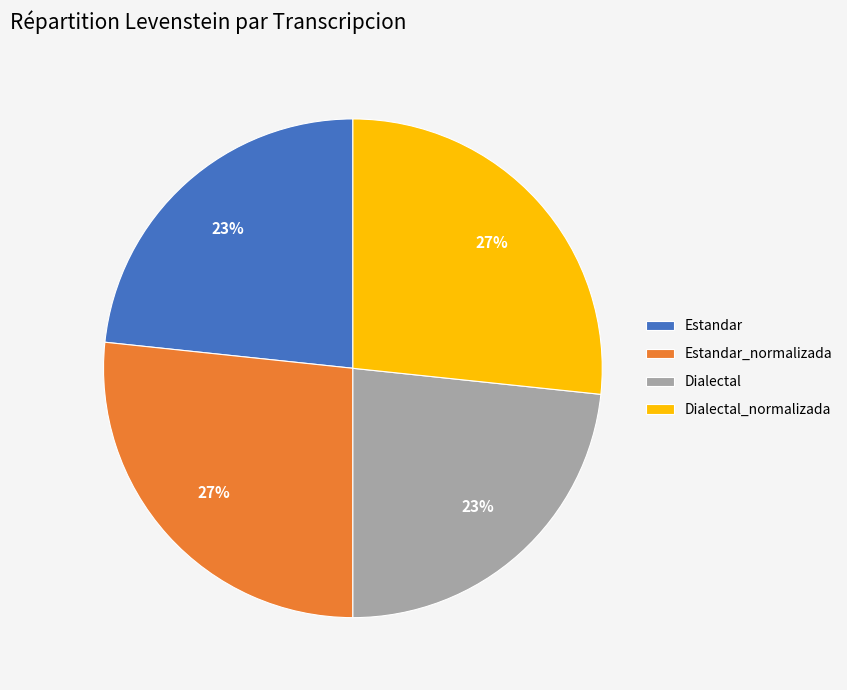

Between Dialectal_normalizada and Dialectal, which is larger?

Dialectal_normalizada